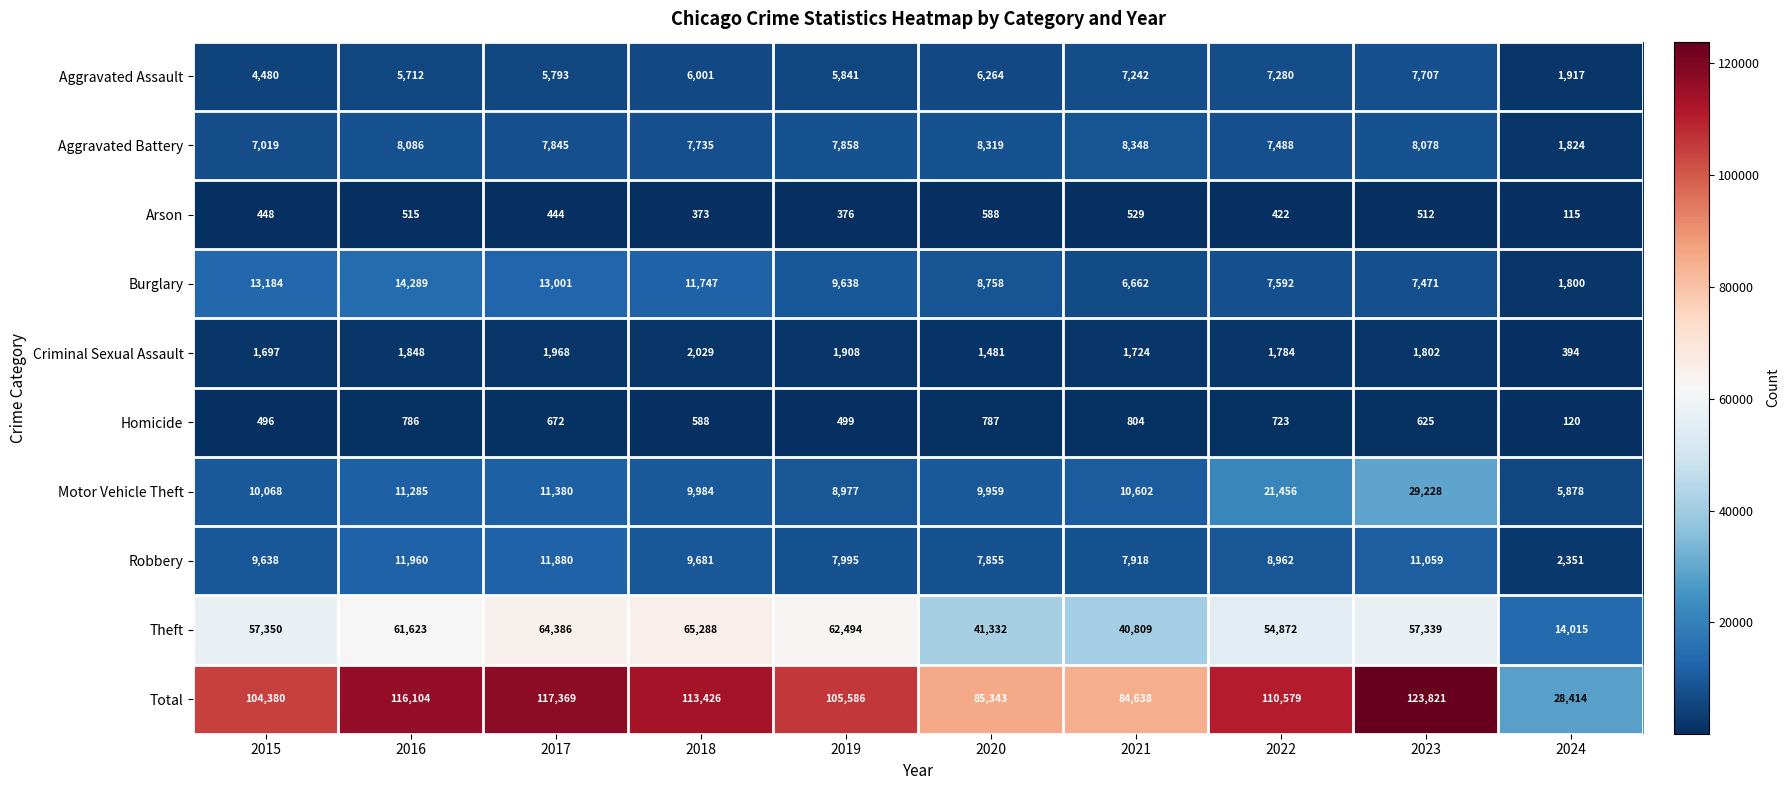

What is the total value across all series at 2020?

170686